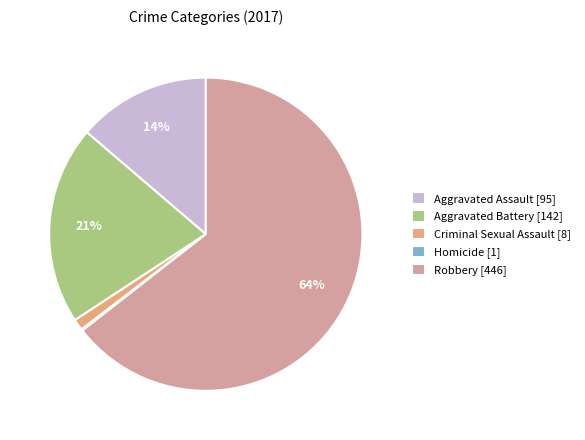

Is it true that Aggravated Assault [95] is 7% of the pie?

False